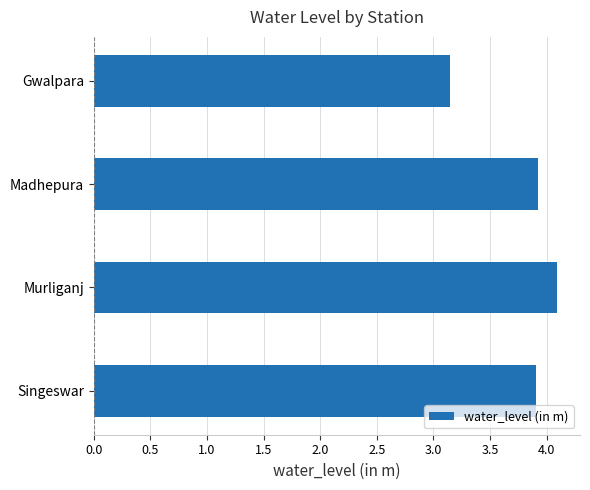

What position from the top is Gwalpara?

1